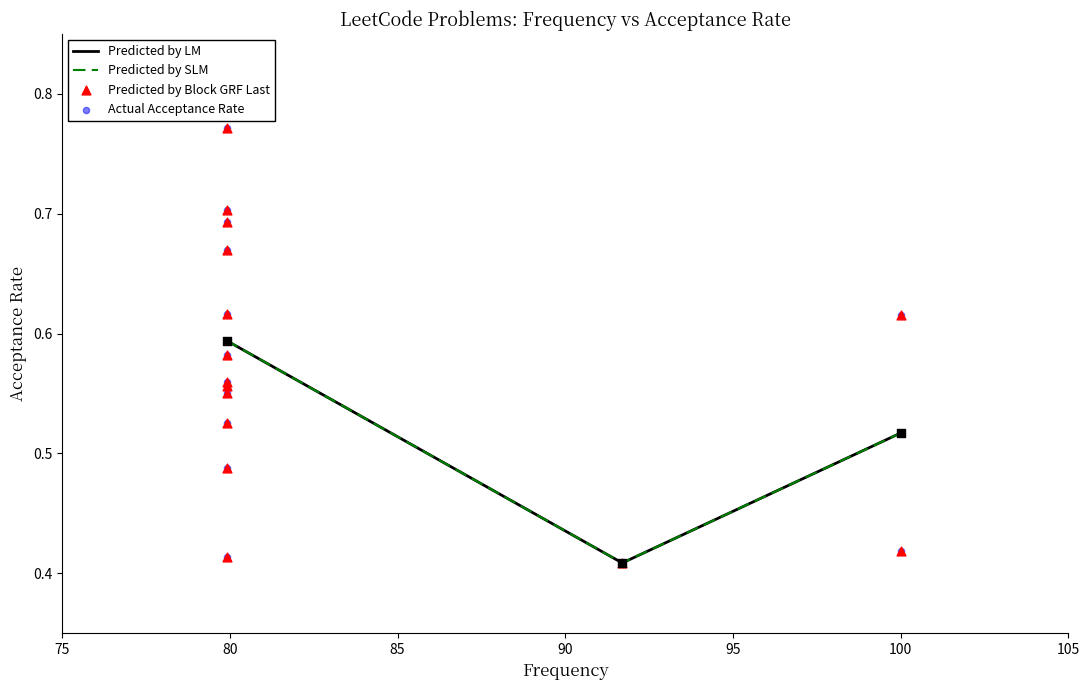

Between 79.9 and 79.9, which is larger?

79.9